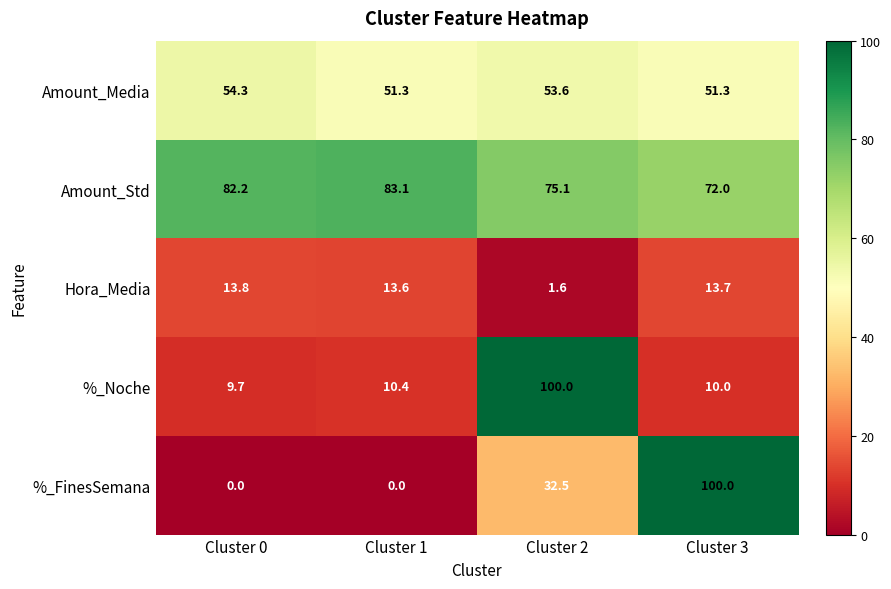

How many categories are shown in the chart?

4